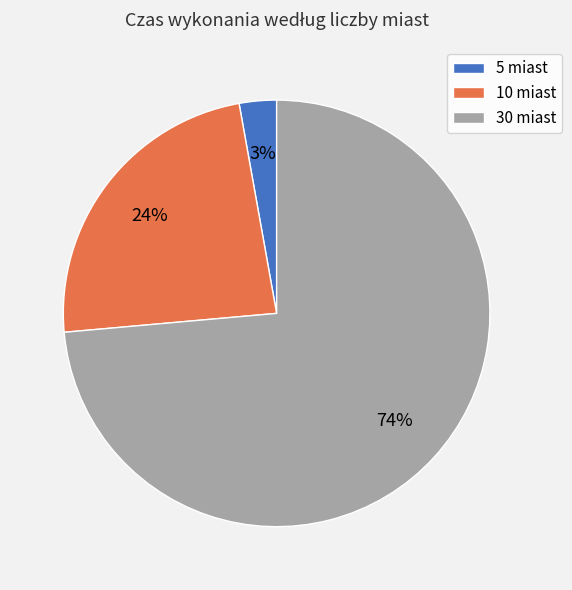

Count the number of slices in the pie.

3